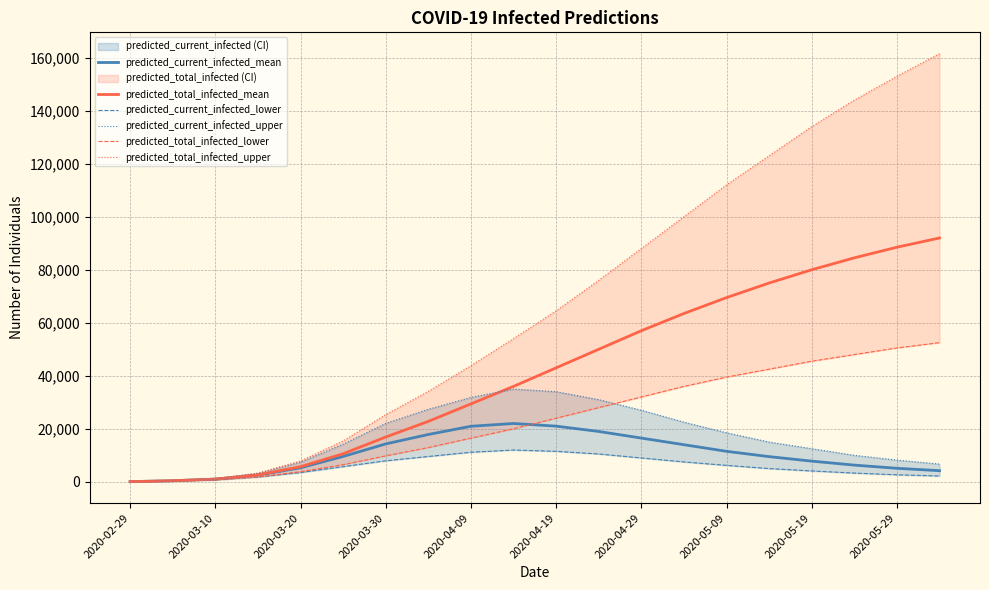

The value of predicted_current_infected_mean at 2020-03-30 is 14301. True or false?

True